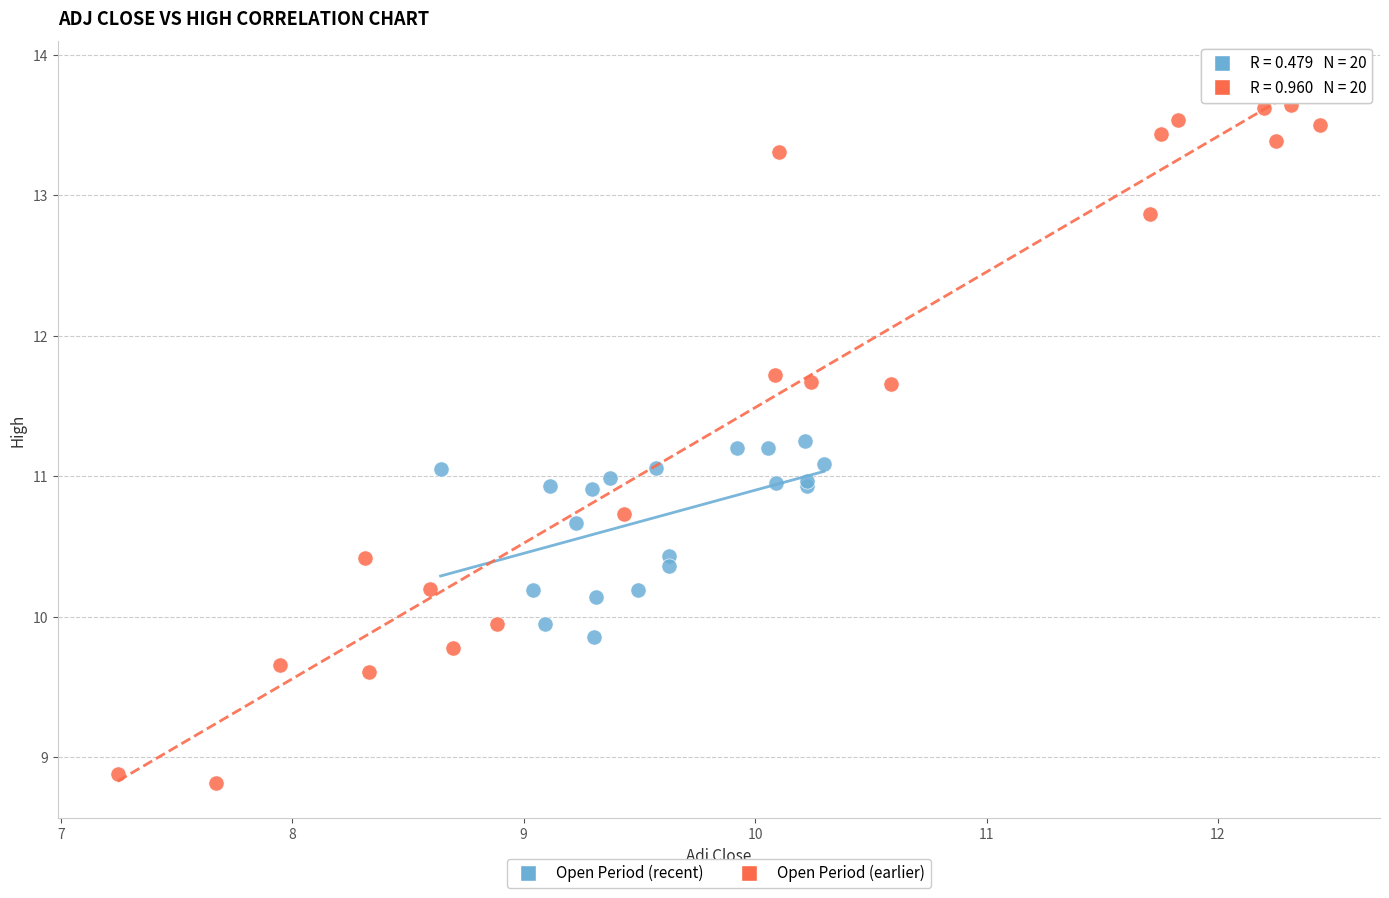

What are all the series names shown in the legend?

Open Period (recent), Open Period (earlier)